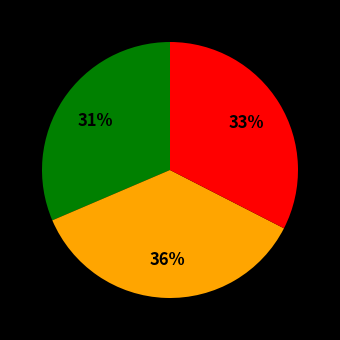

Is there a majority slice in this chart?

No